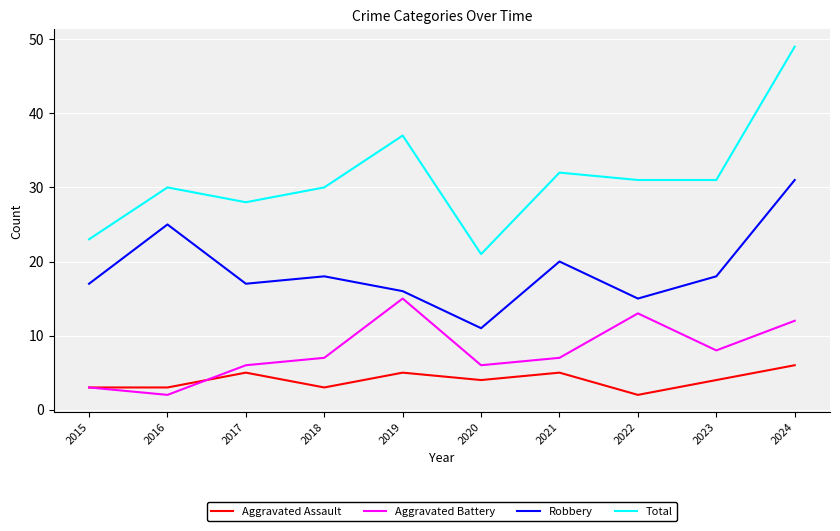

The Aggravated Battery series shows 13 at 2023. True or false?

False